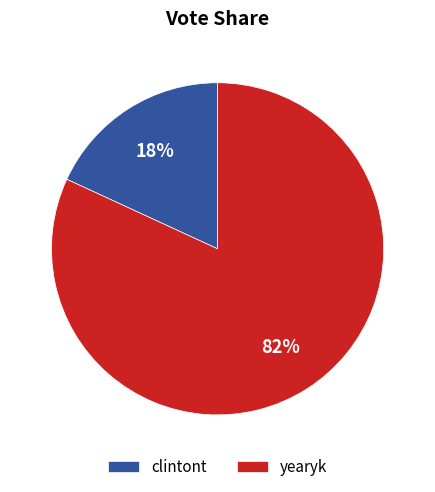

Which has a higher value, clintont or yearyk?

yearyk